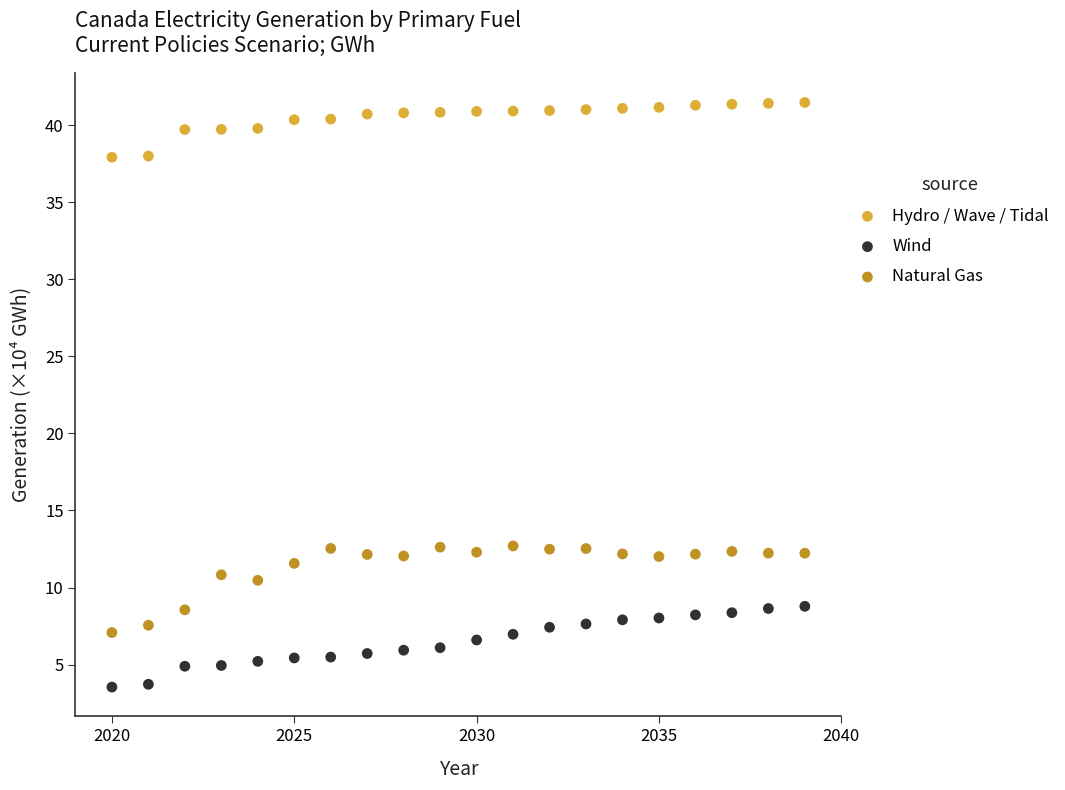

Across all data points, what is the range of X values (max minus min)?

19.0